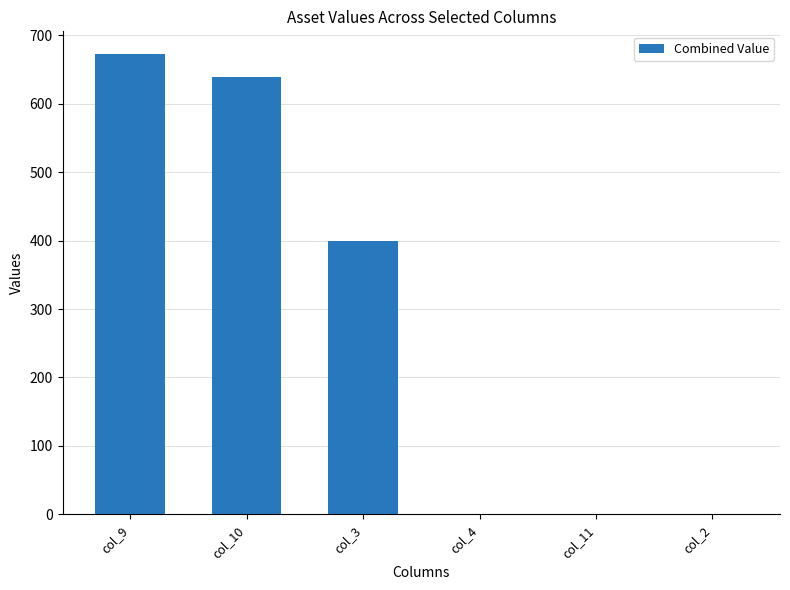

Does the chart contain stacked bars?

No